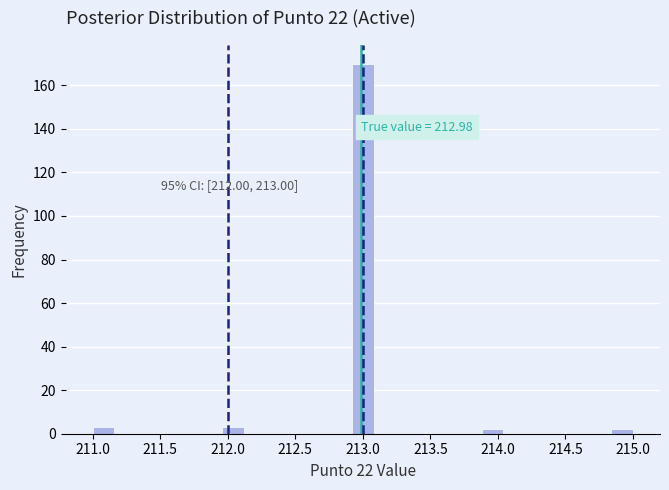

Around what value on the x-axis is the tallest bar? Give the approximate position of its centre, as read against the axis.

213.00